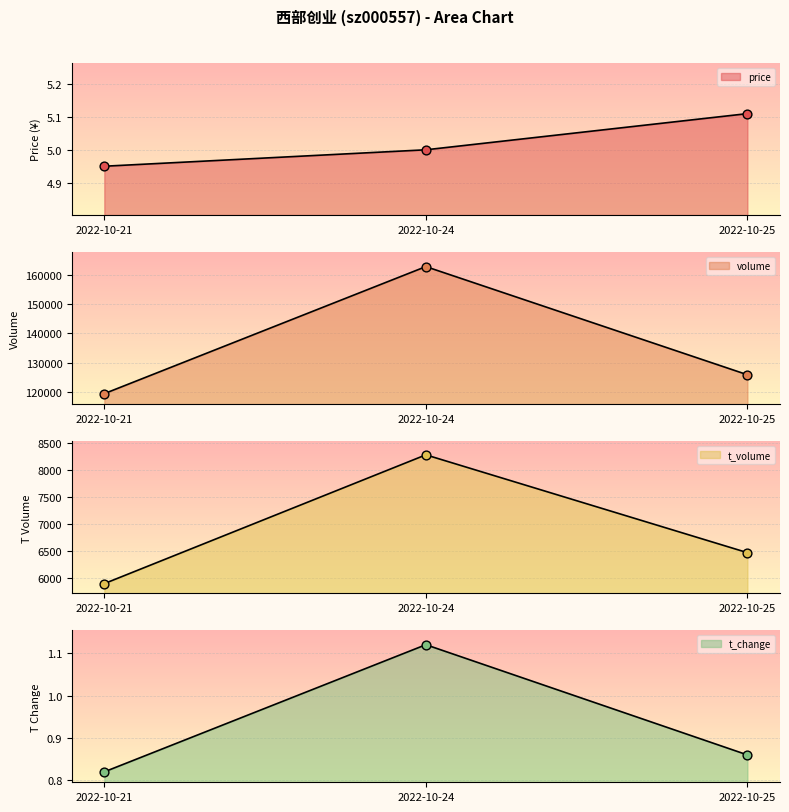

Which series has the largest Y range (max minus min)?

volume